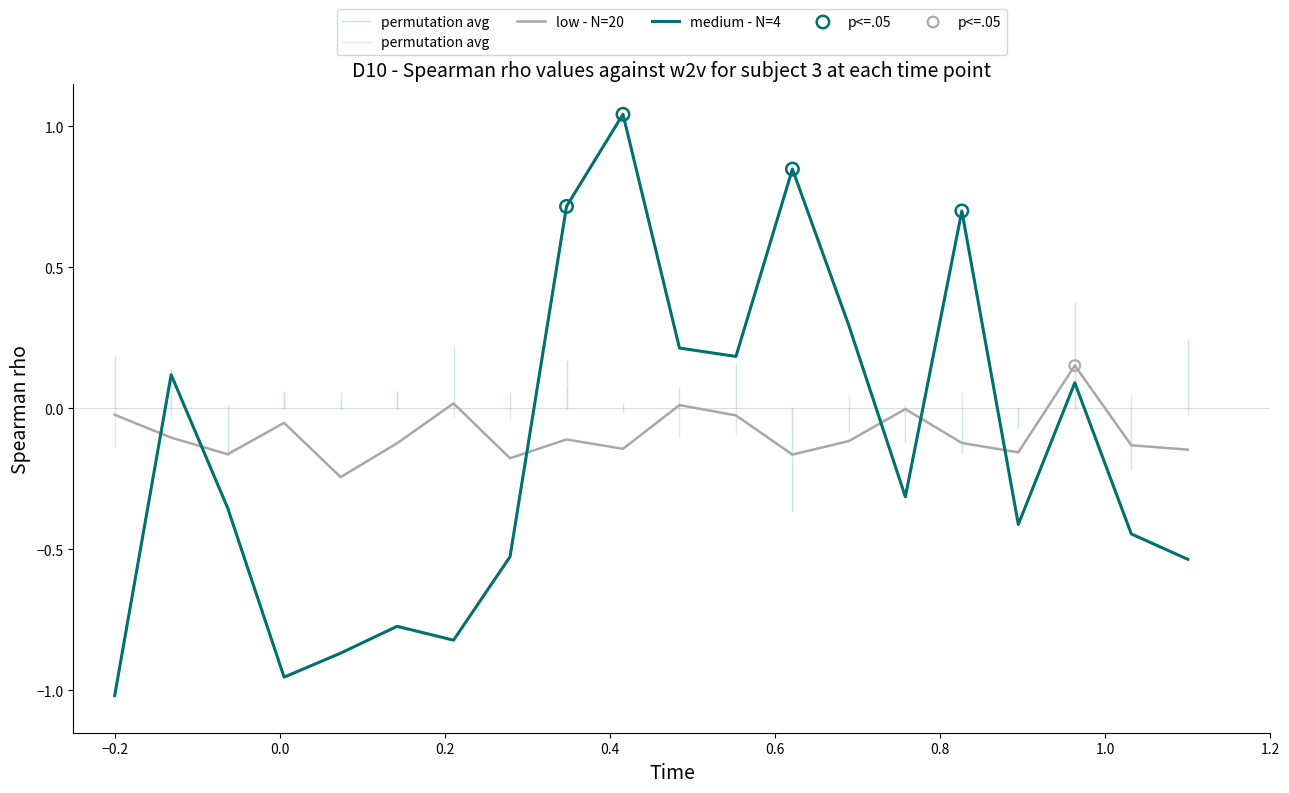

After their last crossing, which series has the higher values: medium - N=4 or low - N=20?

low - N=20